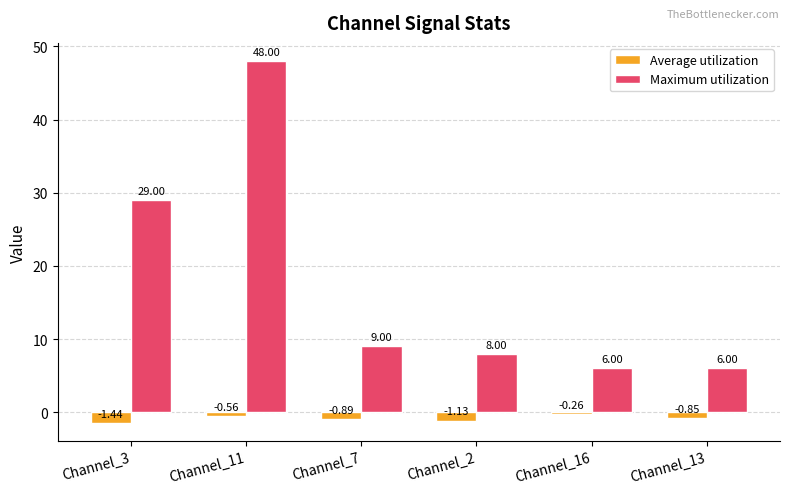

At which label is Average utilization closest to 0?

Channel_16